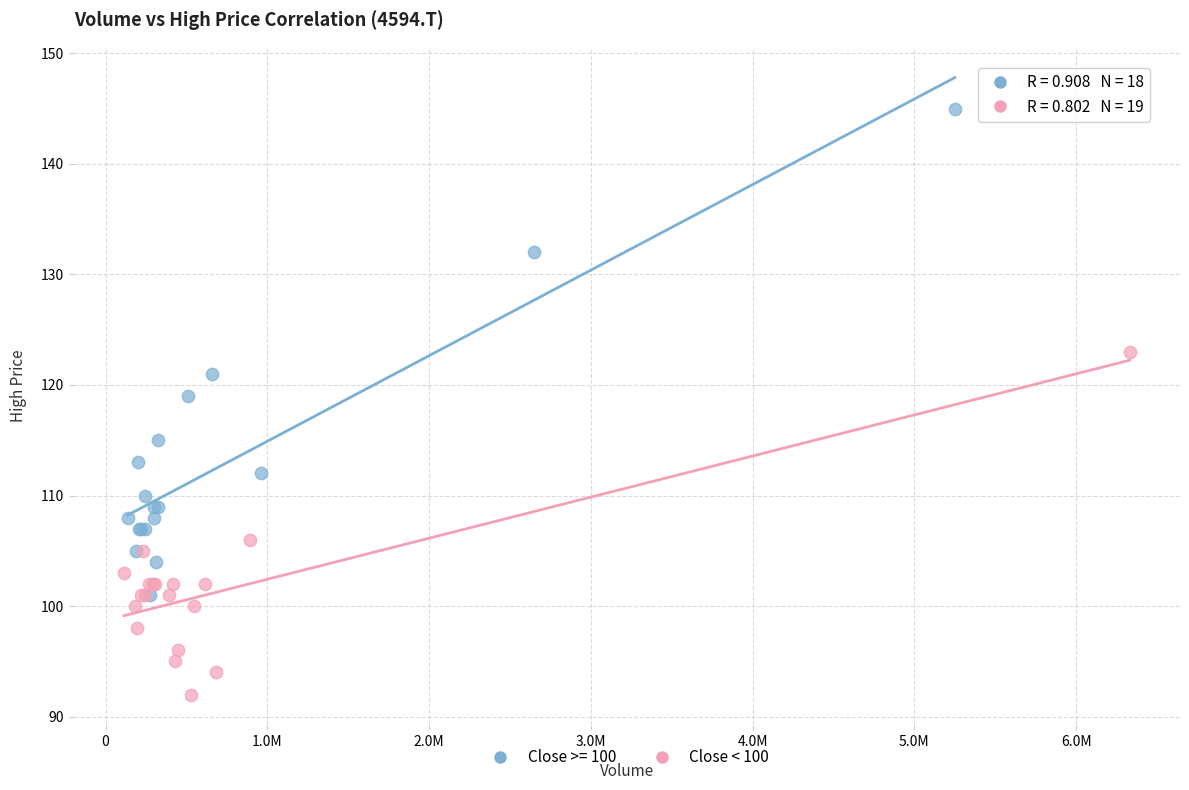

Which series has the largest Y range (max minus min)?

Close >= 100